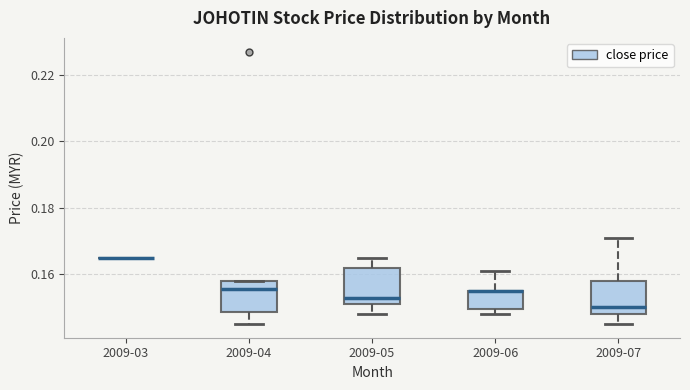

Where is the upper edge of the box for 2009-06 on the y-axis? The values are not printed on the chart, so give them approximately, as read against the axis.

0.156